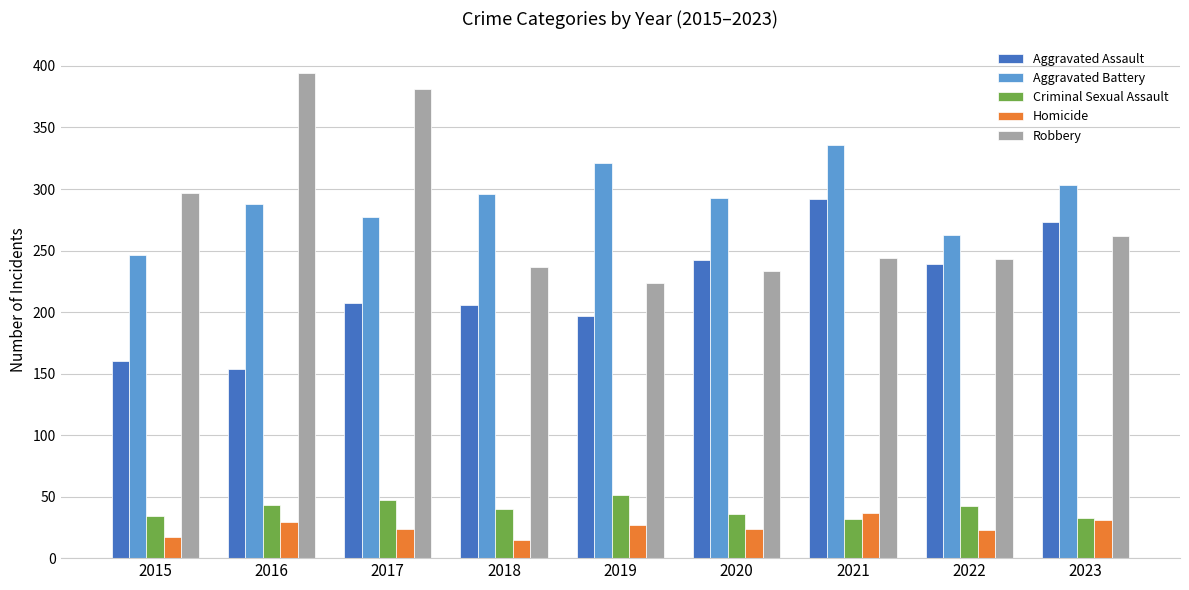

At which label does Robbery first exceed 244?

2015